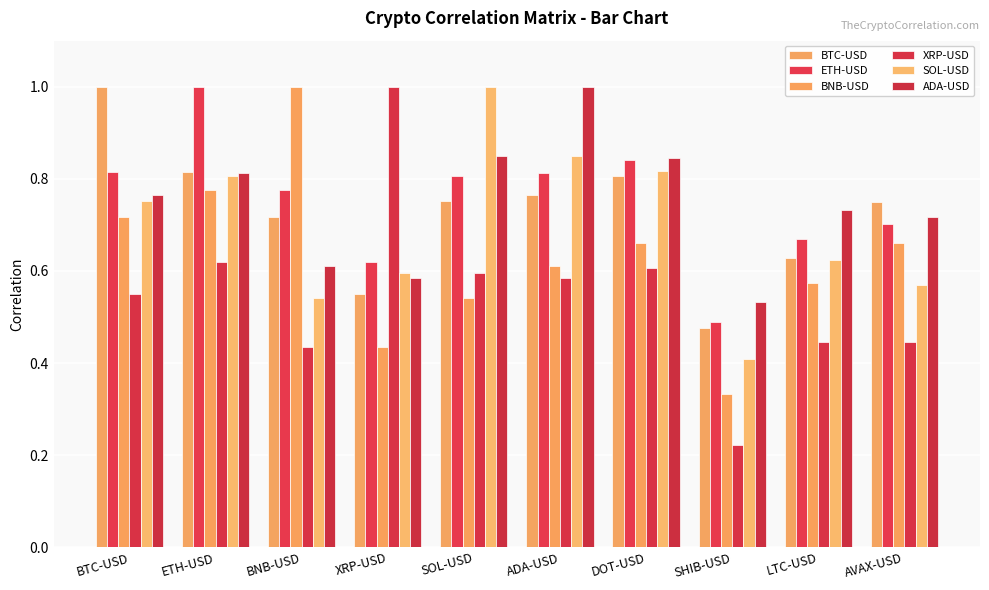

Between ADA-USD and SHIB-USD, which is larger?

ADA-USD